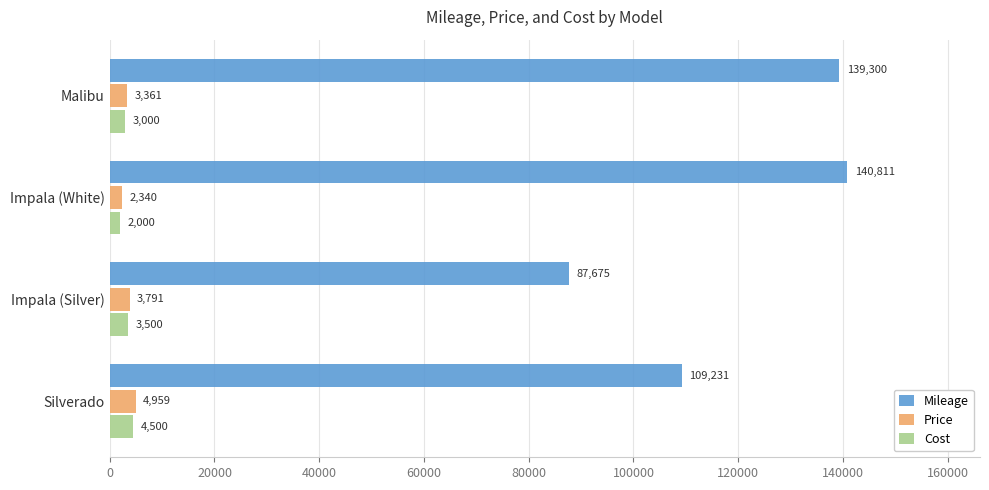

Between Malibu and Impala (Silver), which series saw the biggest shift?

Mileage